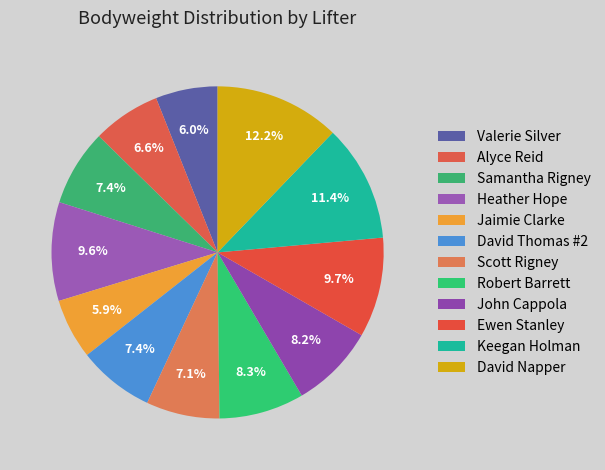

Which category has the smallest portion of the pie?

Jaimie Clarke (M,58.55)